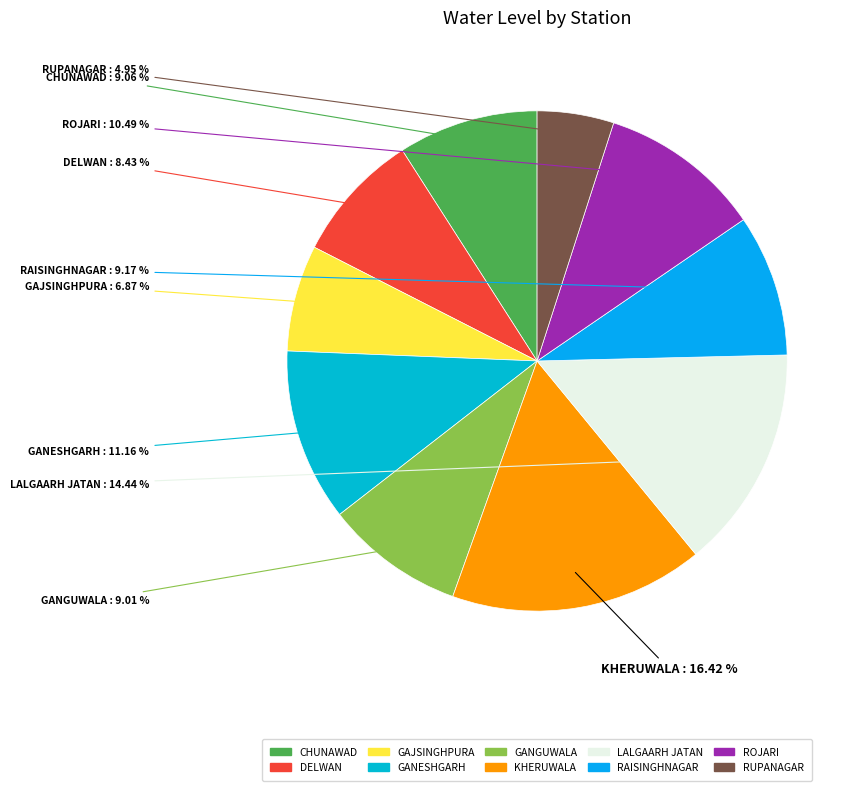

To the nearest percent, what is the difference between the LALGAARH JATAN and RAISINGHNAGAR slice percentages?

5%